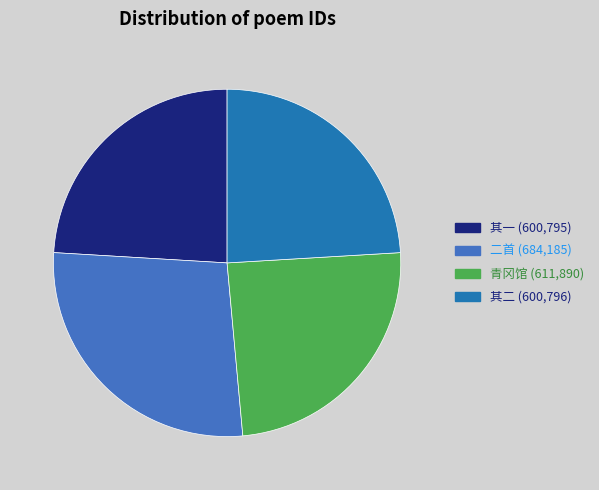

Is it true that 二首 (684,185) is 42% of the pie?

False